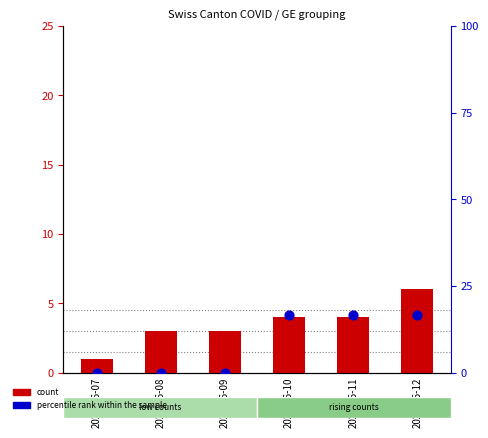

What are all the series names shown in the legend?

count, percentile rank within the sample